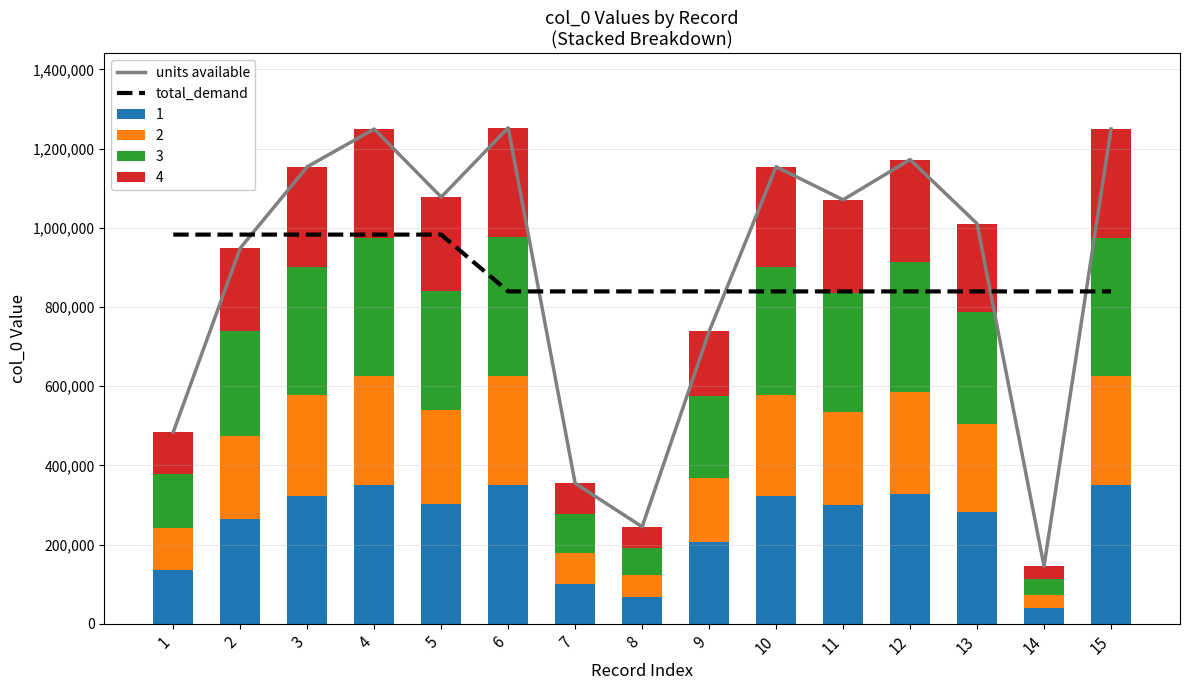

What is the spread (max minus min) of values at 2?

34079.2